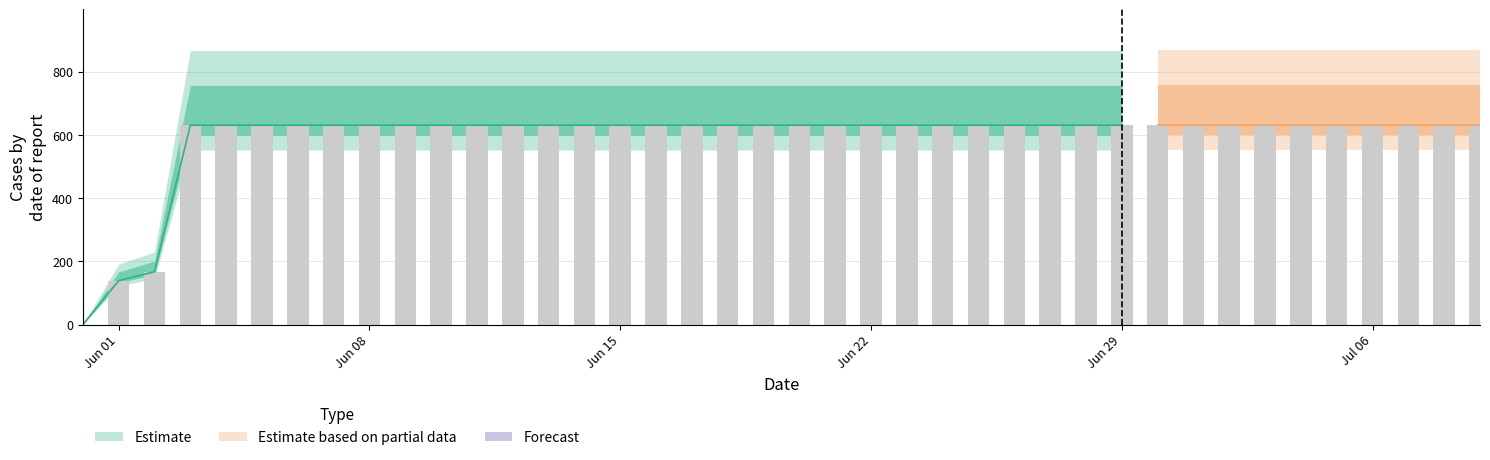

Are the bars horizontal?

No